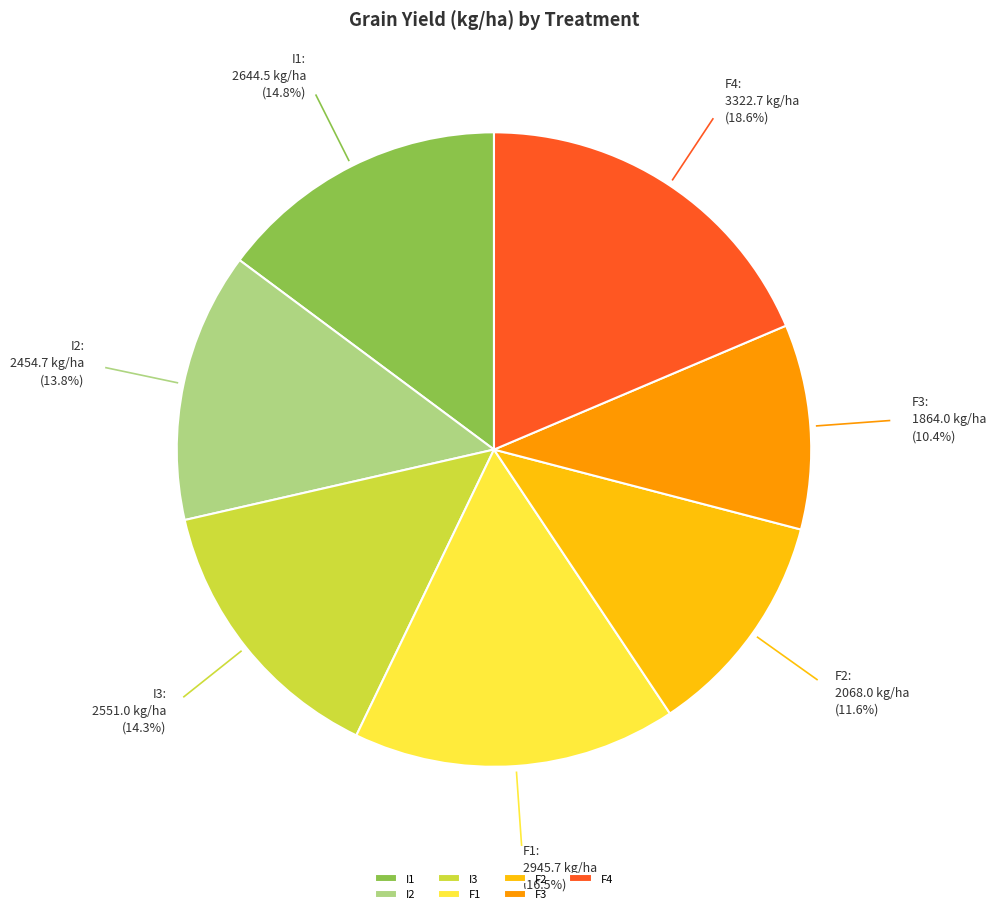

Is I3 the majority of the pie?

No